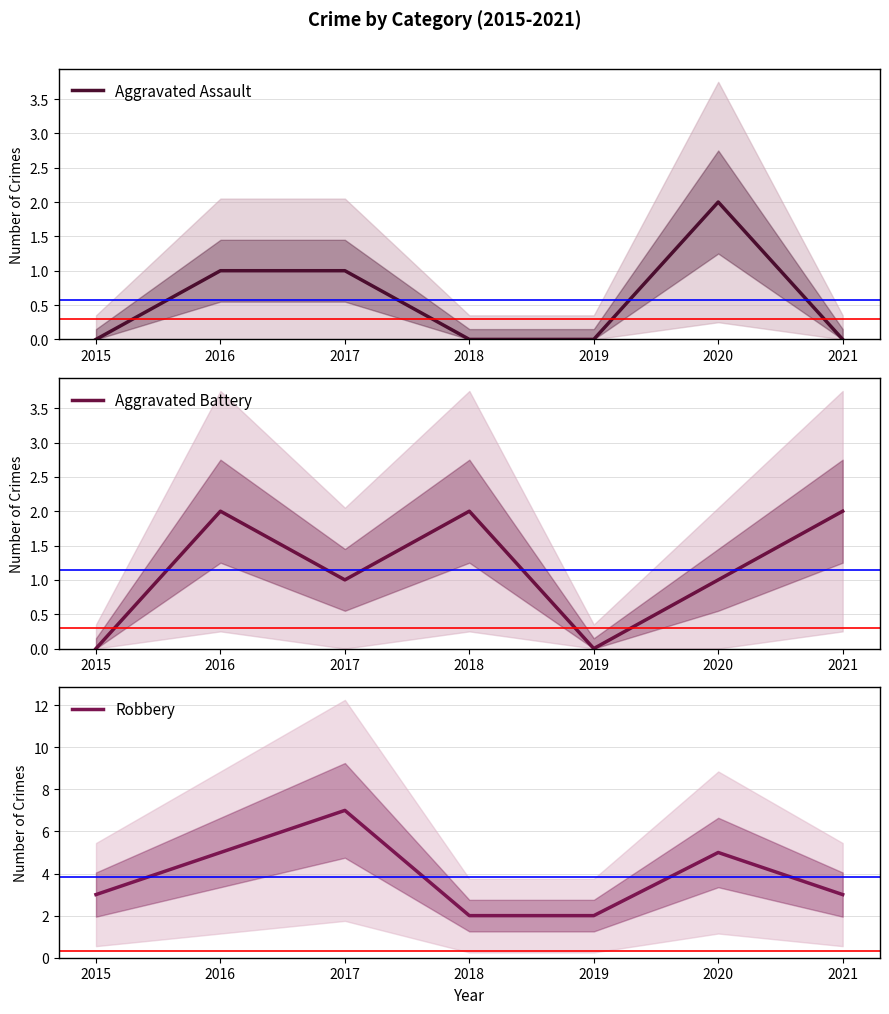

The value of Robbery at 2015 is 3. True or false?

True